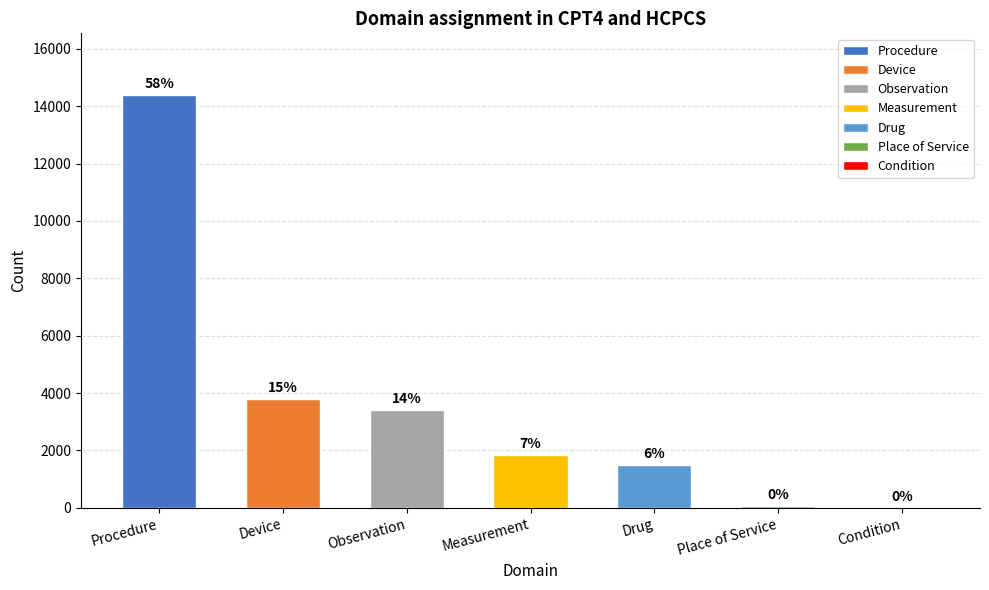

What is the sum of the values at Procedure and Observation?

17791